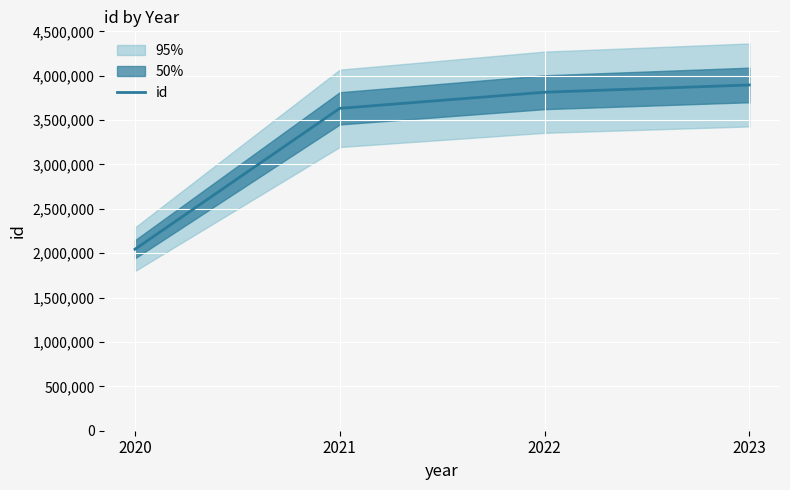

What is the difference between the values at 2022 and 2023?

81798